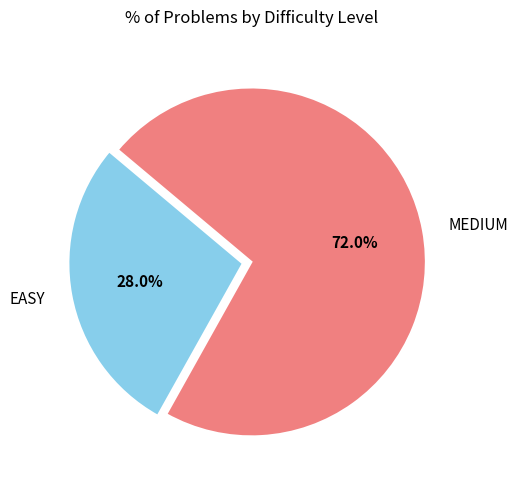

Is there any slice that represents more than half of the pie?

Yes